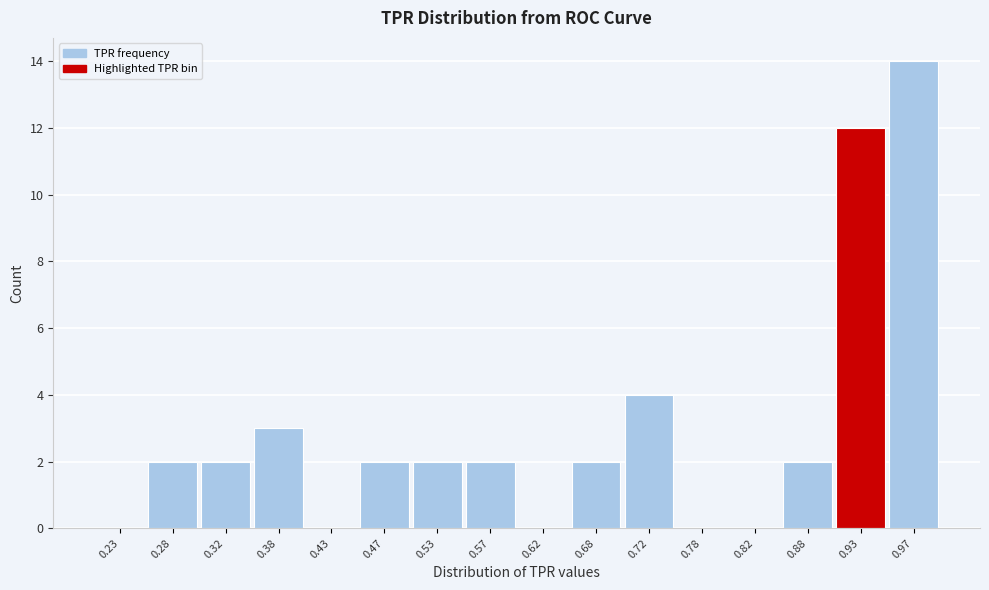

How tall is the bar that spans 0.65 to 0.70 on the x-axis? The values are not printed on the chart, so give them approximately, as read against the axis.

2